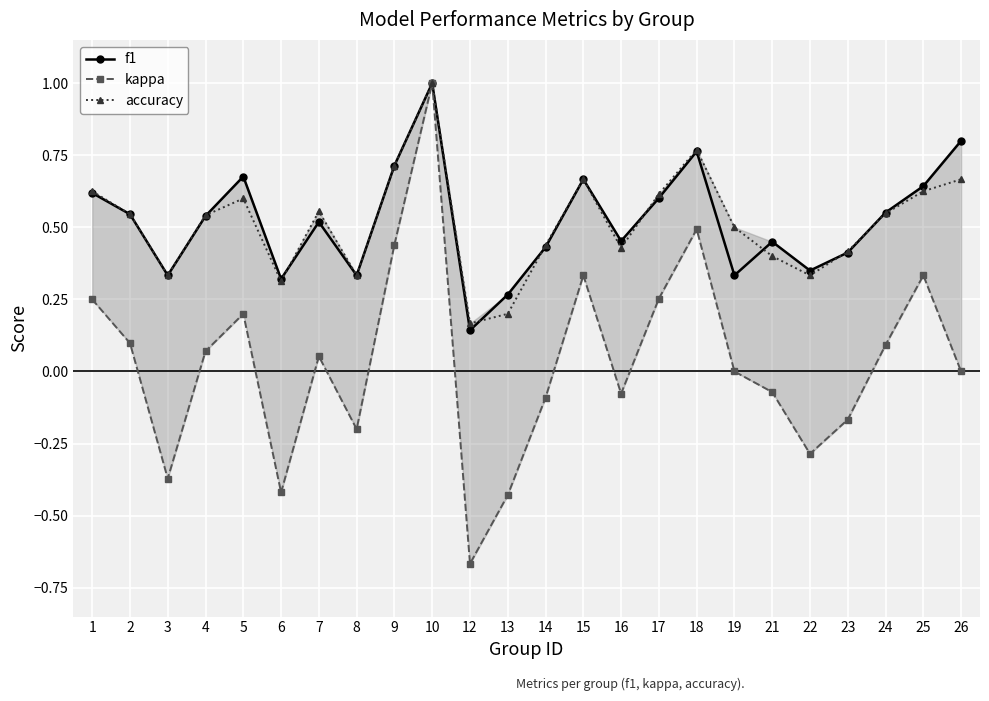

What is the greatest value displayed?

1.0